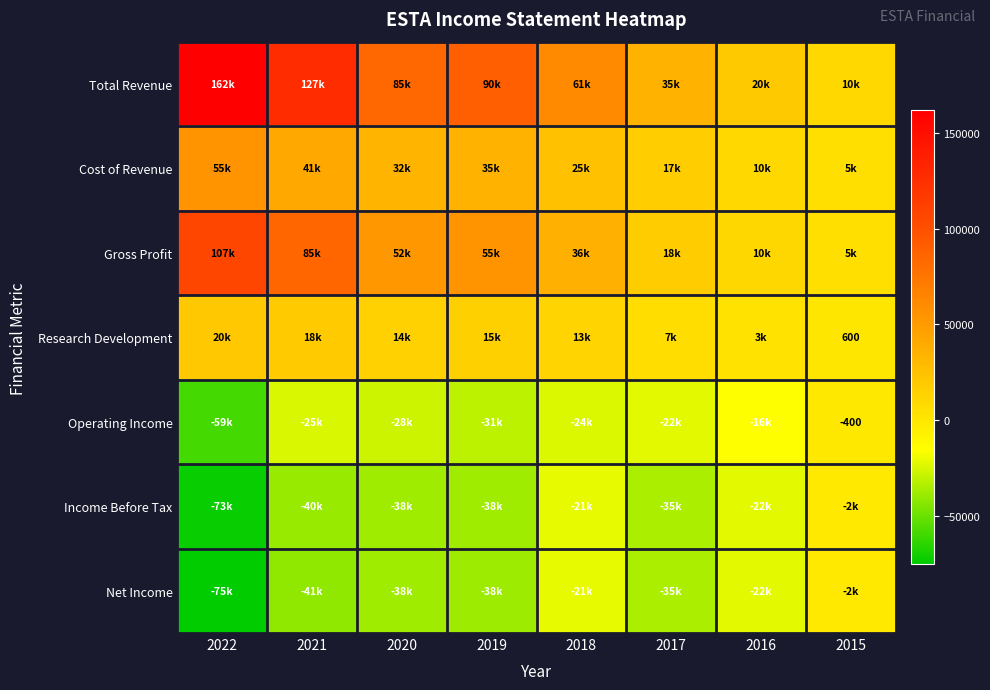

What is the lowest value of the Net Income series?

-75200